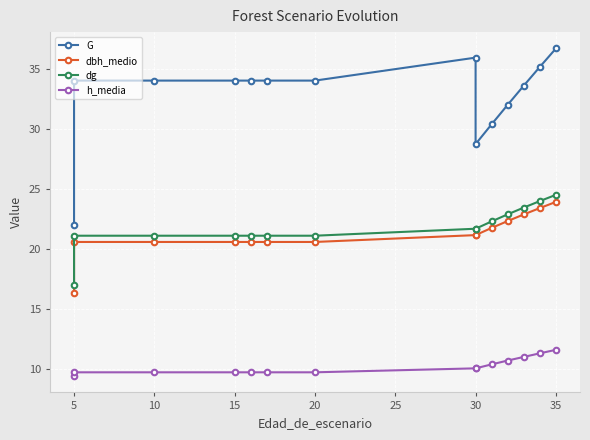

Rank the series at 10 from lowest to highest value.

h_media, dbh_medio, dg, G